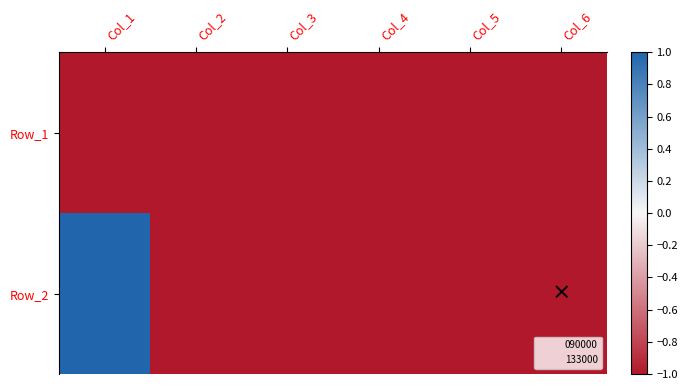

Reading right to left, list all the values displayed in this chart.

Row_1: Col_6=-1.0	Col_5=-1.0	Col_4=-1.0	Col_3=-1.0	Col_2=-1.0	Col_1=-1.0
Row_2: Col_6=-1.0	Col_5=-1.0	Col_4=-1.0	Col_3=-1.0	Col_2=-1.0	Col_1=1.0